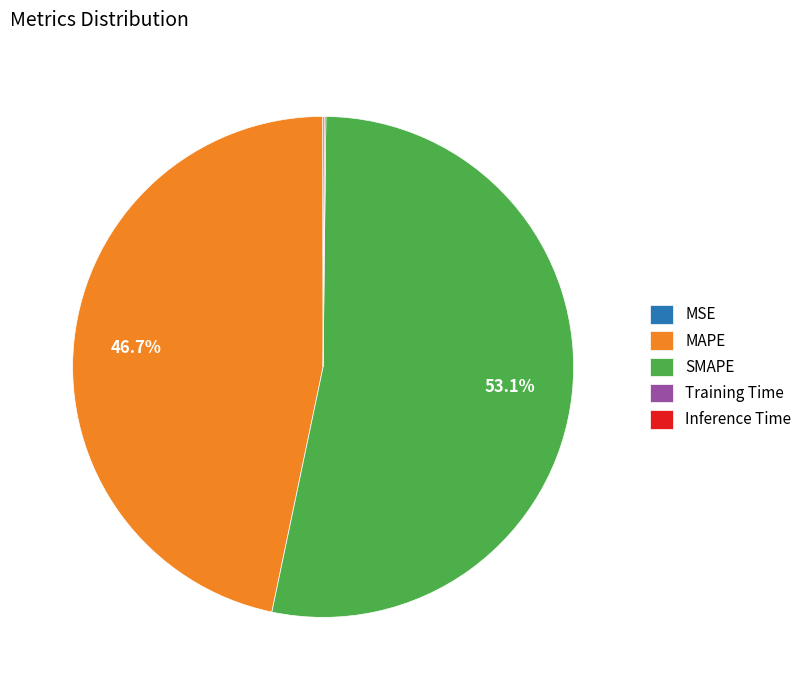

Approximately how many times larger is the value at SMAPE compared to MAPE?

1.1